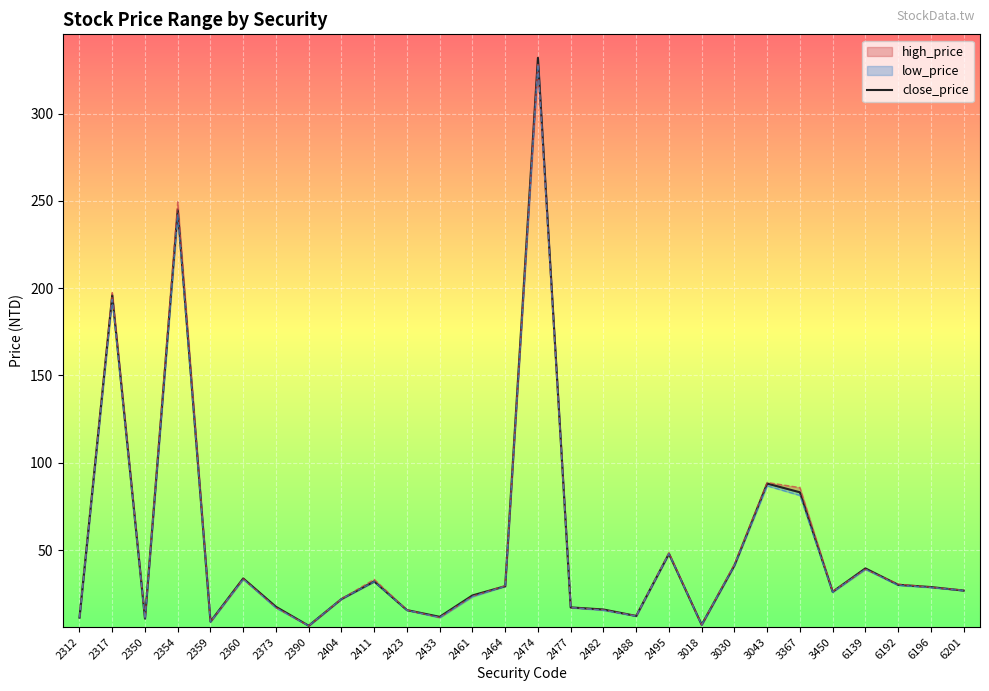

True or false: there are more than 2 points higher than both neighbors.

True